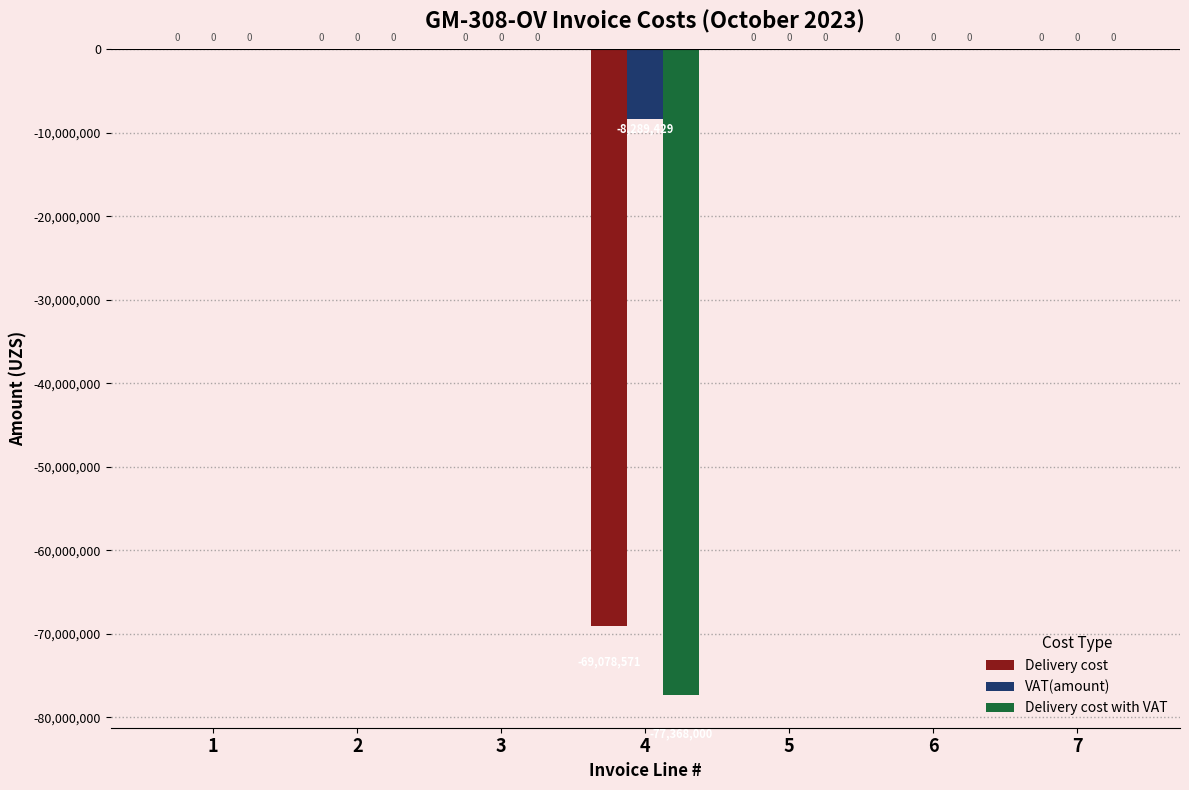

How many series are shown in this chart?

3